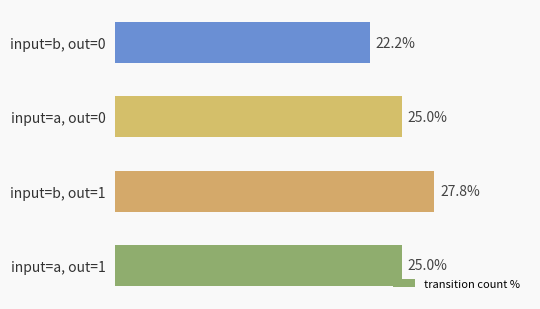

Which category has the lowest value across all series?

input=b, out=0